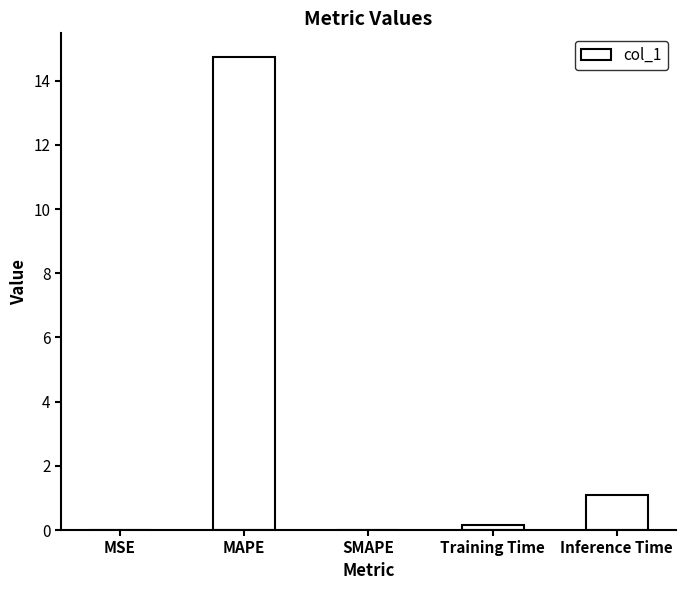

How many data points does each series have?

5